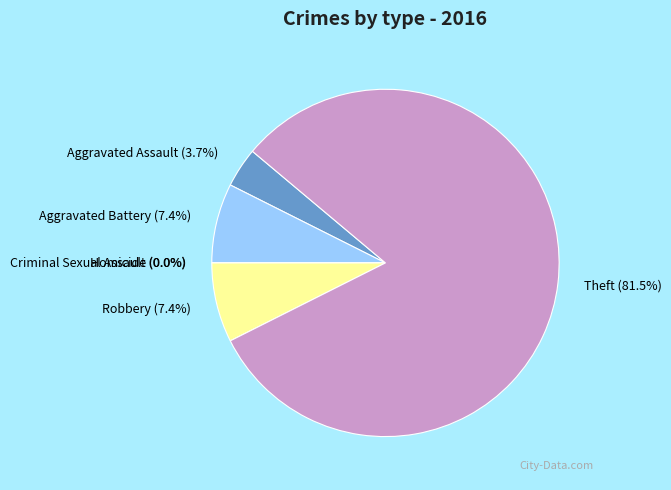

What is the ratio of the value at Robbery to the value at Aggravated Battery?

1.0